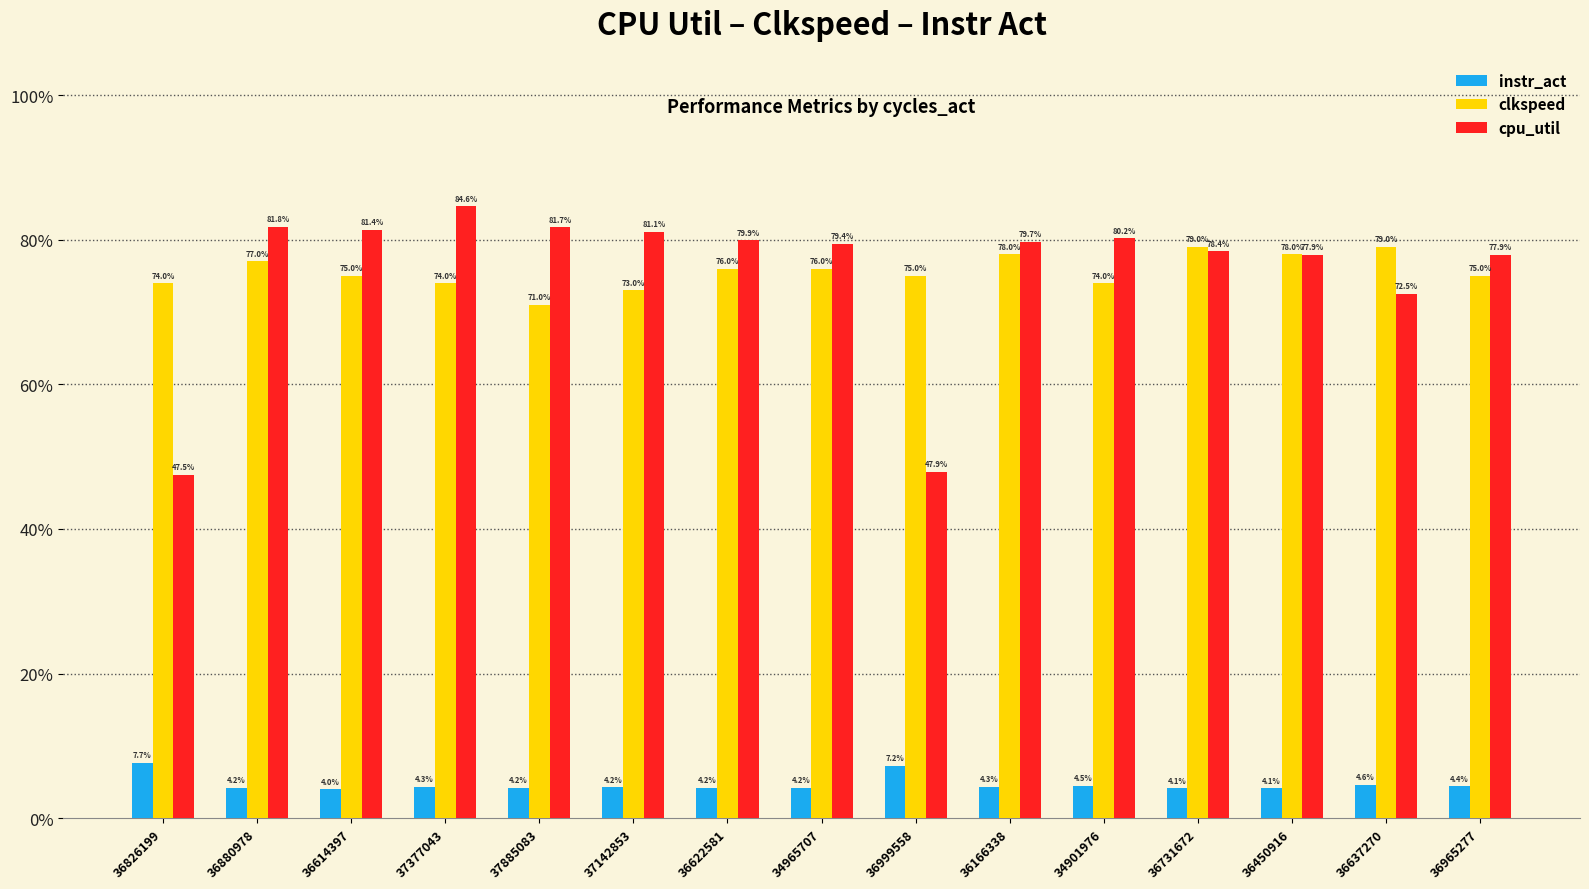

Does the chart contain stacked bars?

No